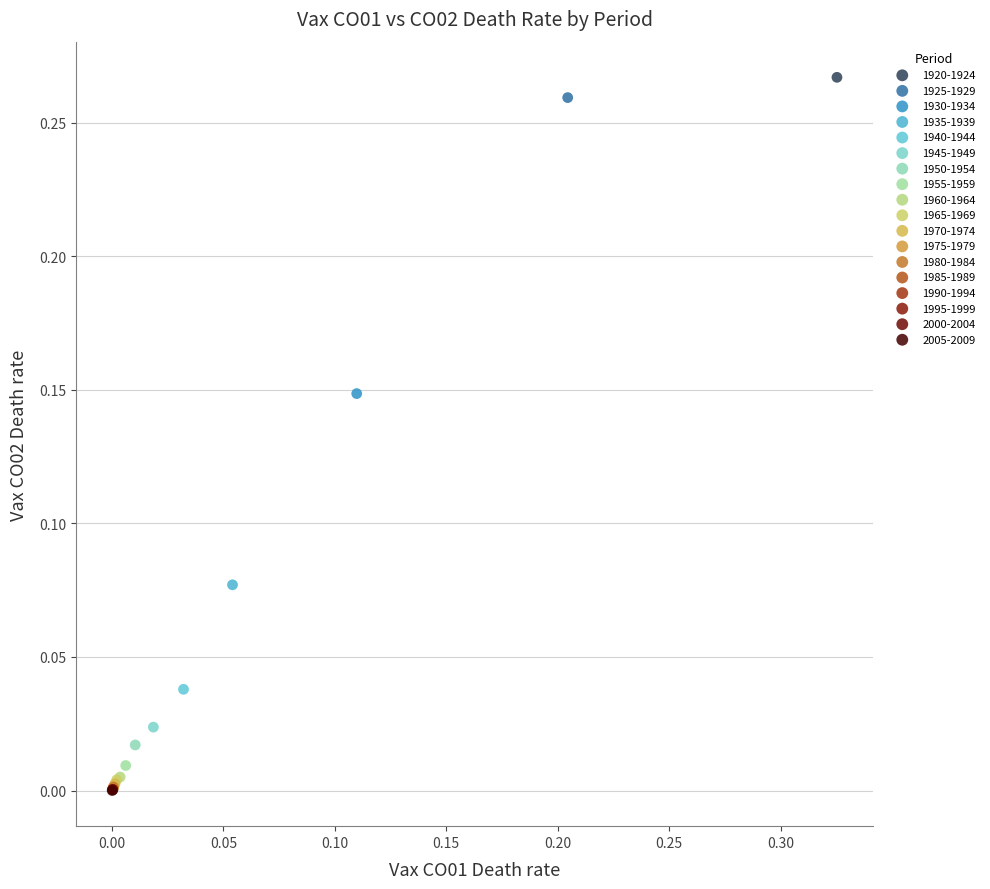

What are all the series names shown in the legend?

1920-1924, 1925-1929, 1930-1934, 1935-1939, 1940-1944, 1945-1949, 1950-1954, 1955-1959, 1960-1964, 1965-1969, 1970-1974, 1975-1979, 1980-1984, 1985-1989, 1990-1994, 1995-1999, 2000-2004, 2005-2009